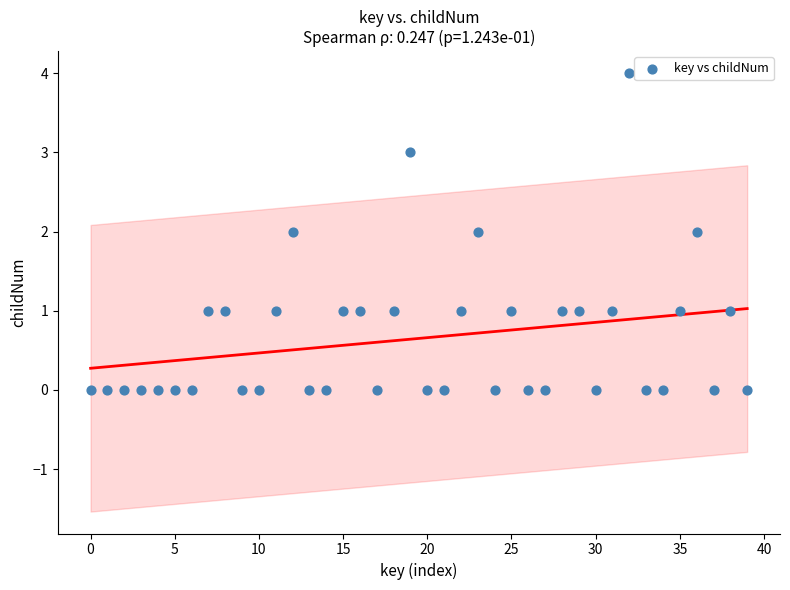

What is the range of Y values (max minus min)?

4